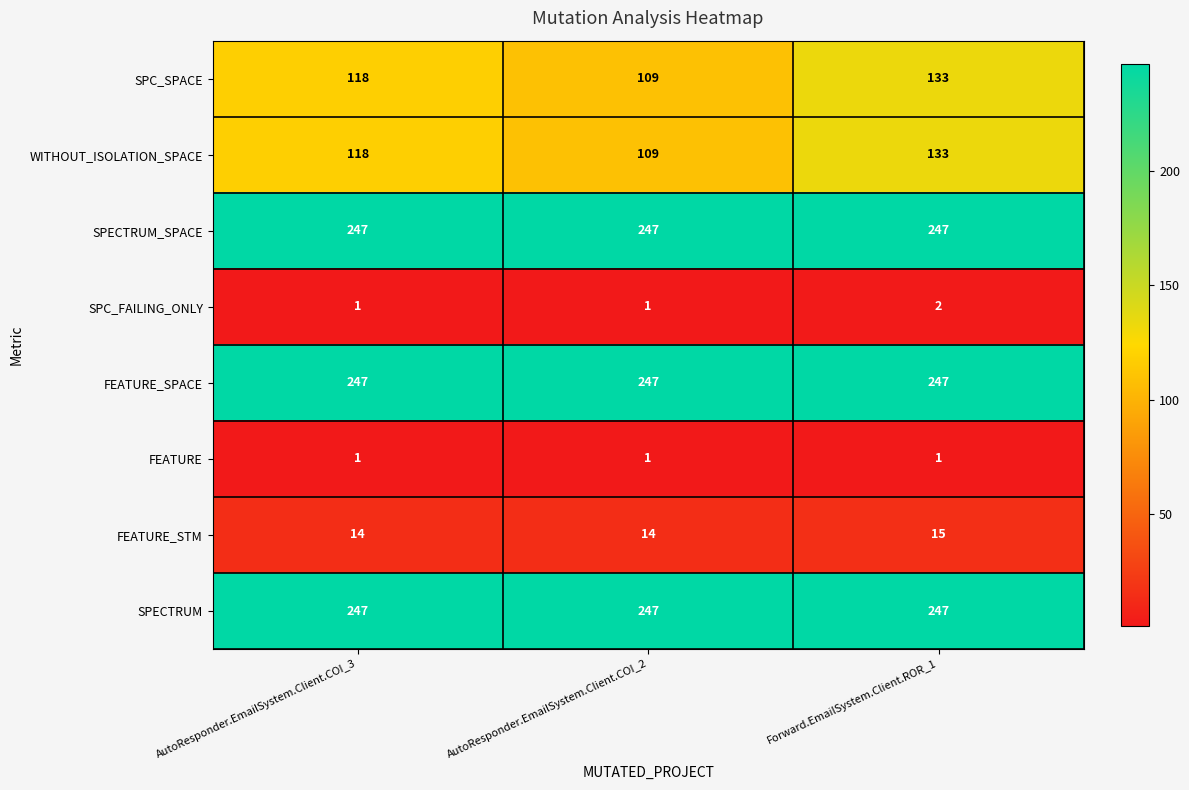

Reading left to right, list all the values displayed in this chart.

SPC_SPACE: 118	109	133
WITHOUT_ISOLATION_SPACE: 118	109	133
SPECTRUM_SPACE: 247	247	247
SPC_FAILING_ONLY: 1	1	2
FEATURE_SPACE: 247	247	247
FEATURE: 1	1	1
FEATURE_STM: 14	14	15
SPECTRUM: 247	247	247